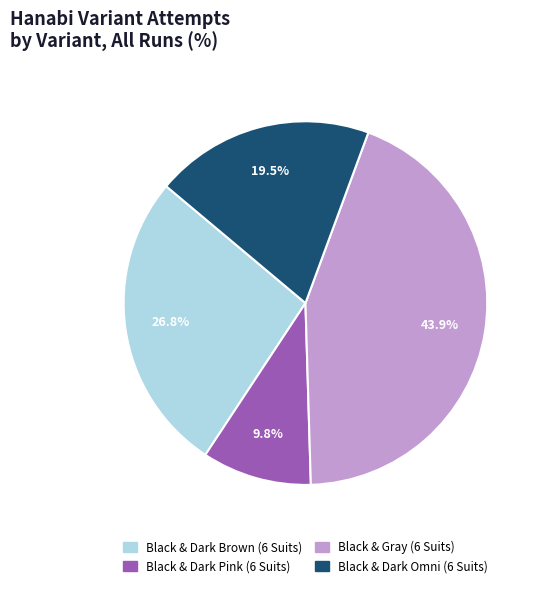

What percentage do Black & Dark Brown (6 Suits) and Black & Dark Omni (6 Suits) together represent?

46.3%